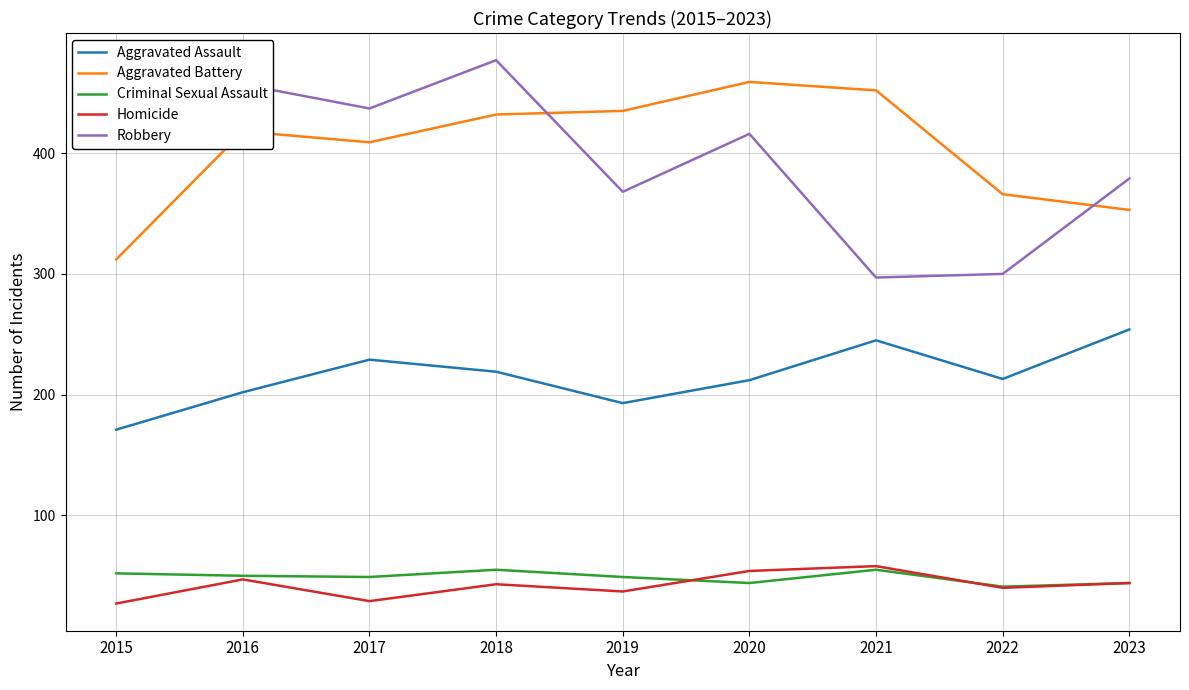

The Robbery series shows 136 at 2018. True or false?

False